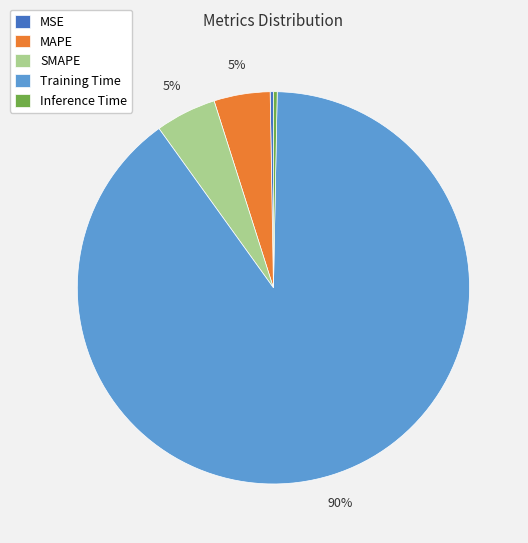

To the nearest percent, what is the combined percentage of Training Time and Inference Time?

90%